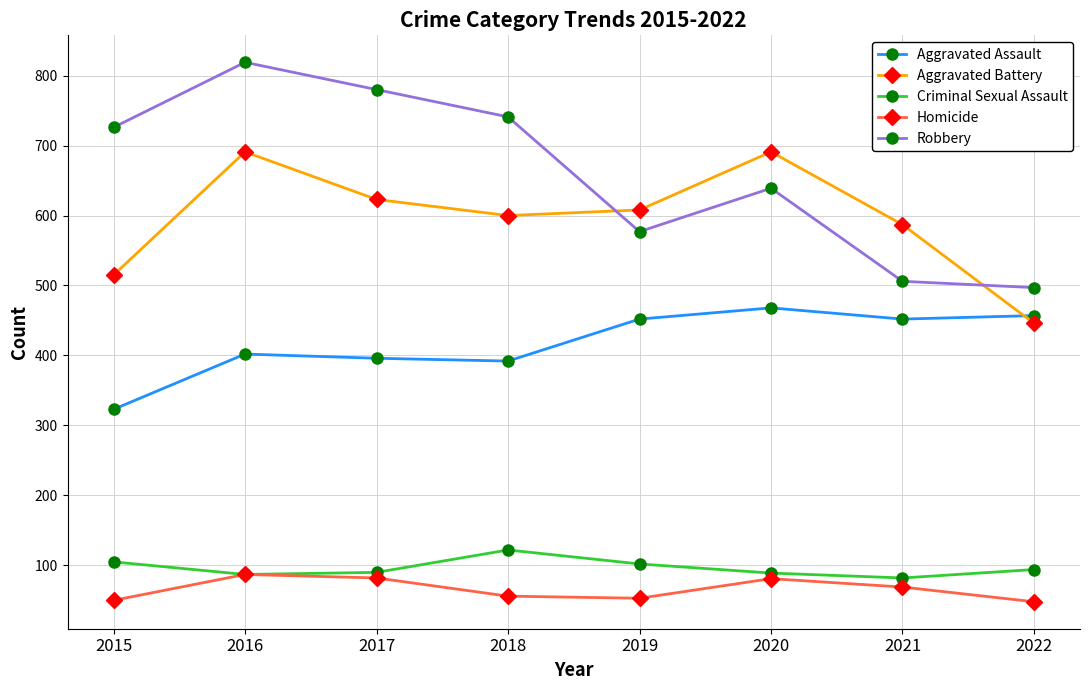

List the series in order of their peak value, highest first.

Robbery, Aggravated Battery, Aggravated Assault, Criminal Sexual Assault, Homicide